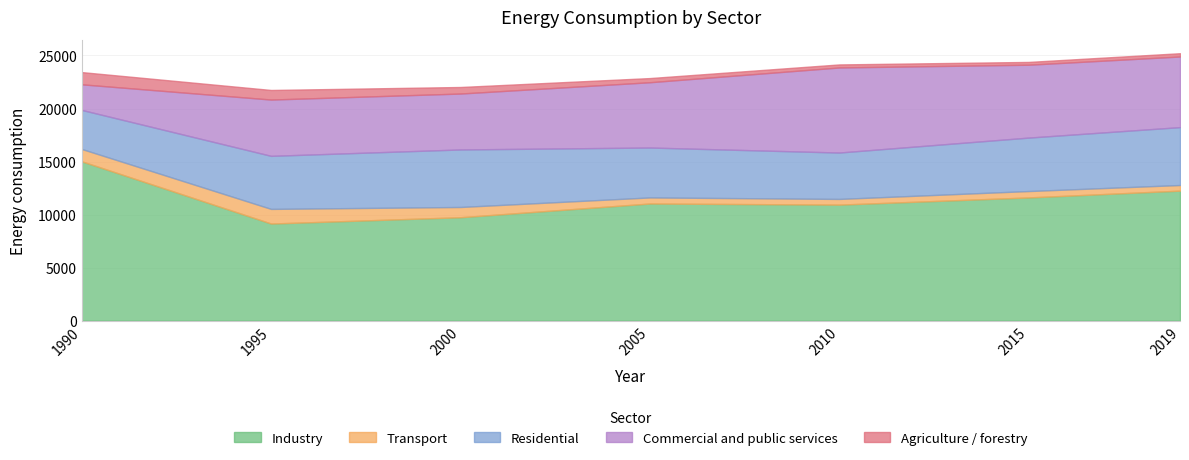

Reading left to right, list all the values displayed in this chart.

Industry: 15020.1	9153.4	9748.9	11042.7	10935.7	11614.3	12255.9
Transport: 1164.8	1380.0	965.8	572.4	538.5	602.4	530.4
Residential: 3681.0	5002.1	5423.2	4704.9	4373.5	5039.0	5457.4
Commercial and public services: 2413.9	5307.3	5272.3	6156.0	8020.3	6871.6	6659.2
Agriculture / forestry: 1152.9	904.6	617.4	392.3	286.3	263.3	309.1